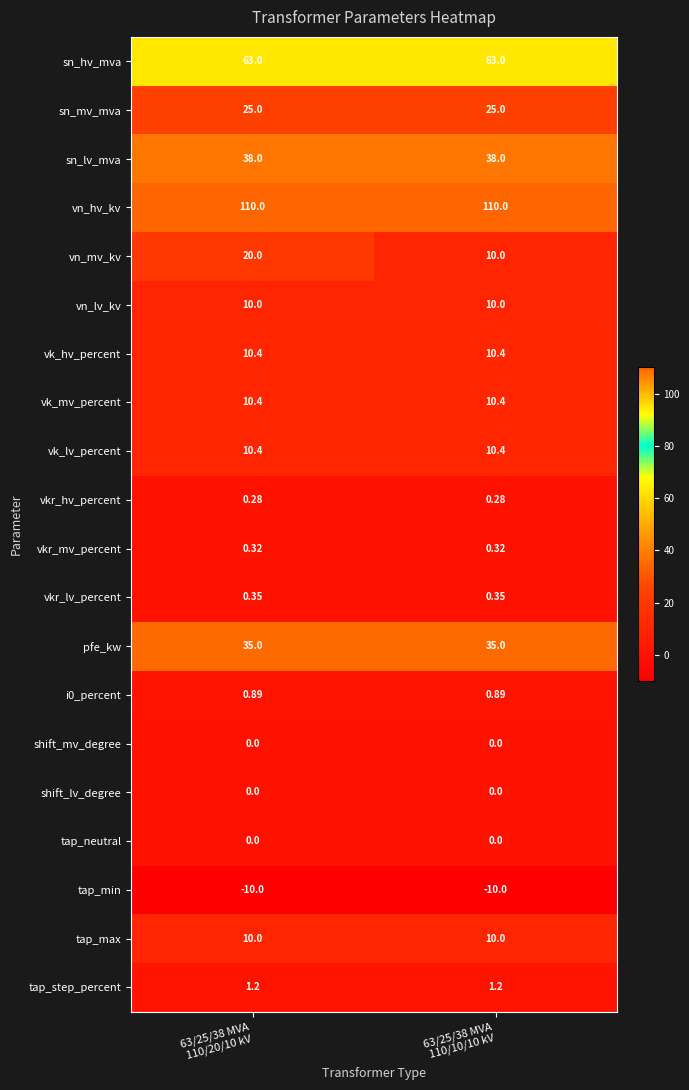

Which series has the largest total across all categories?

vn_hv_kv